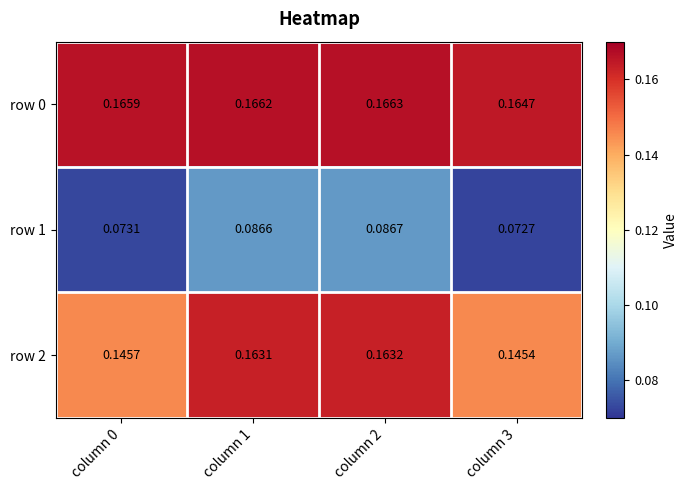

List the series in order of their peak value, highest first.

row 0, row 2, row 1